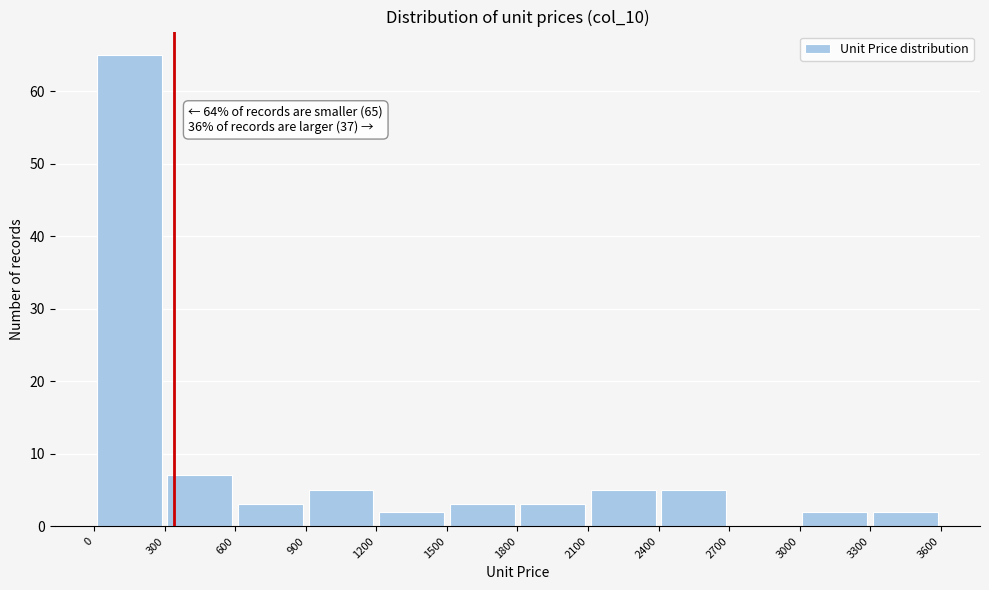

Over which range of the x-axis is the bar tallest?

0 to 300